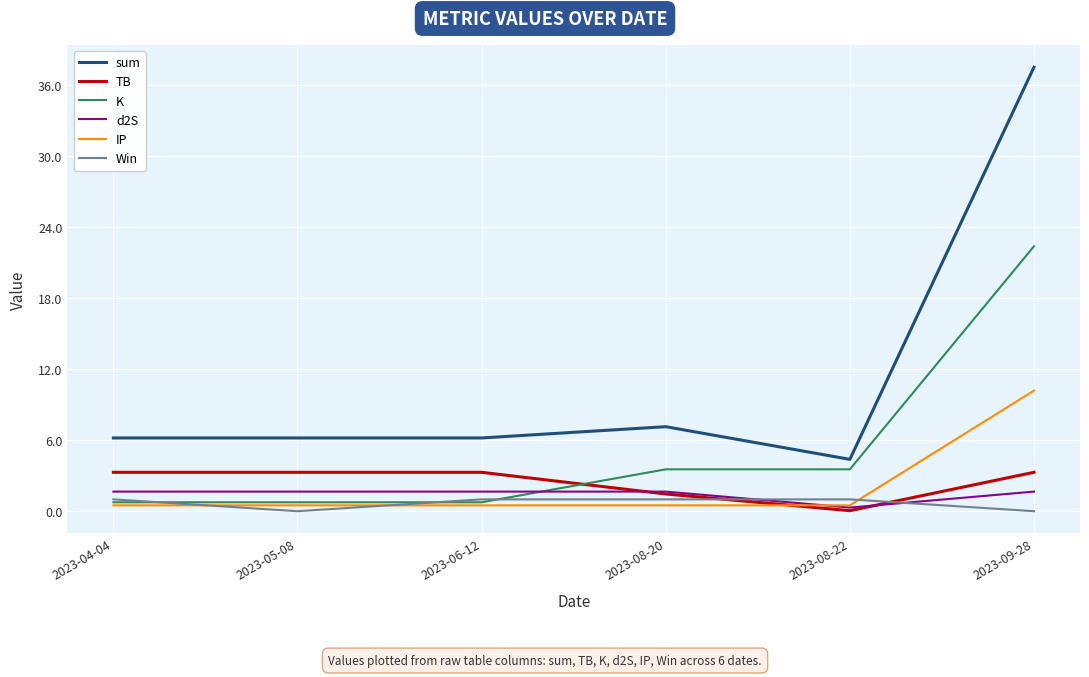

How many values in the K series exceed 3?

3